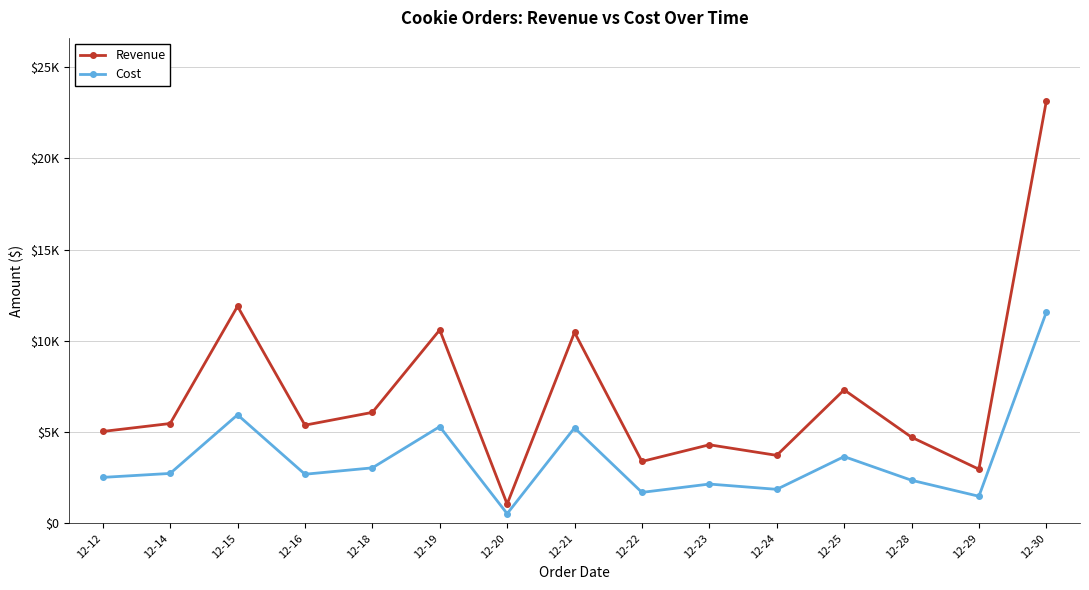

The Cost series shows 5947.5 at 12-15. True or false?

True